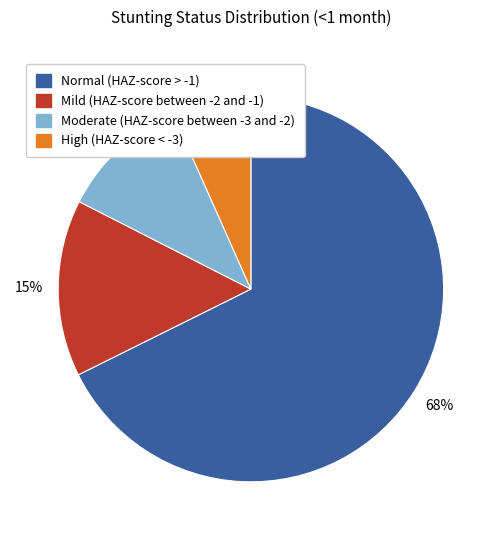

To the nearest percent, what portion does Mild (HAZ-score between -2 and -1) represent?

15%